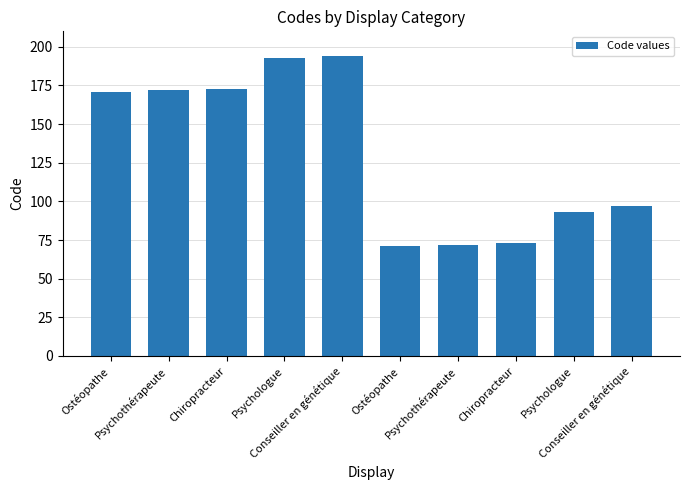

What is the minimum value shown in the chart?

71